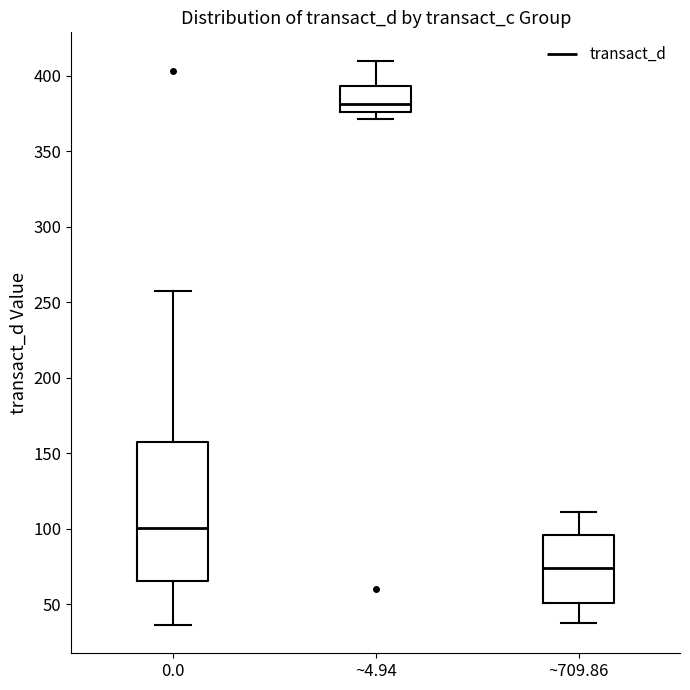

Reading left to right, read every box against the y-axis: the position of its median line, the range the box covers, and the ends of its whiskers. The values are not printed on the chart, so give them approximately, as read against the axis.

0.0: median 100, box 65 to 155, whiskers 35 to 255
~4.94: median 380, box 375 to 395, whiskers 370 to 410
~709.86: median 75, box 50 to 95, whiskers 35 to 110